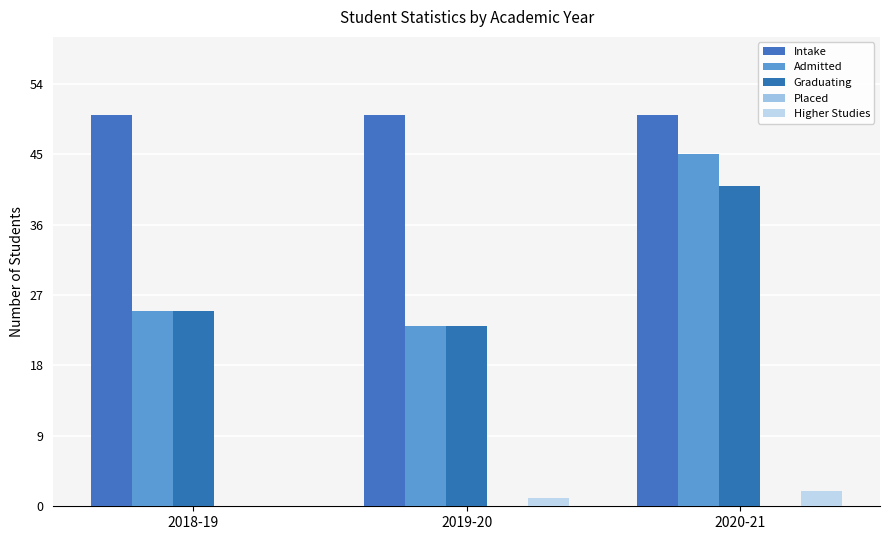

At which category is the sum across all series the highest?

2020-21